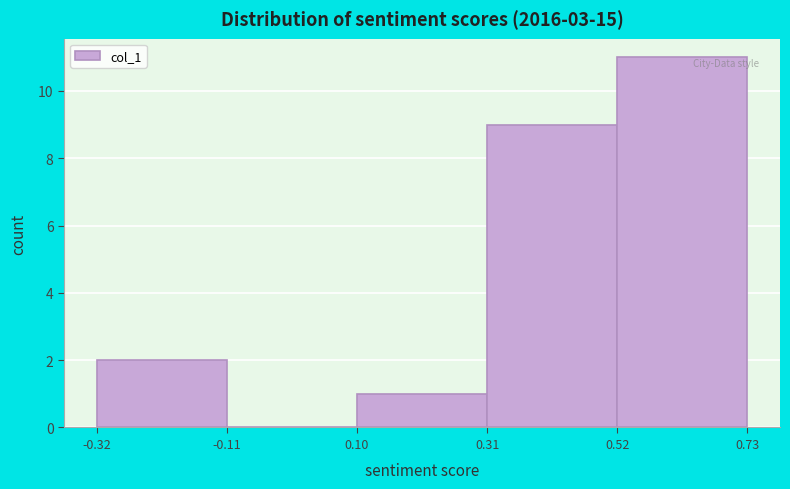

What is the height of the bar covering 0.31 to 0.52 on the x-axis? The values are not printed on the chart, so give them approximately, as read against the axis.

9